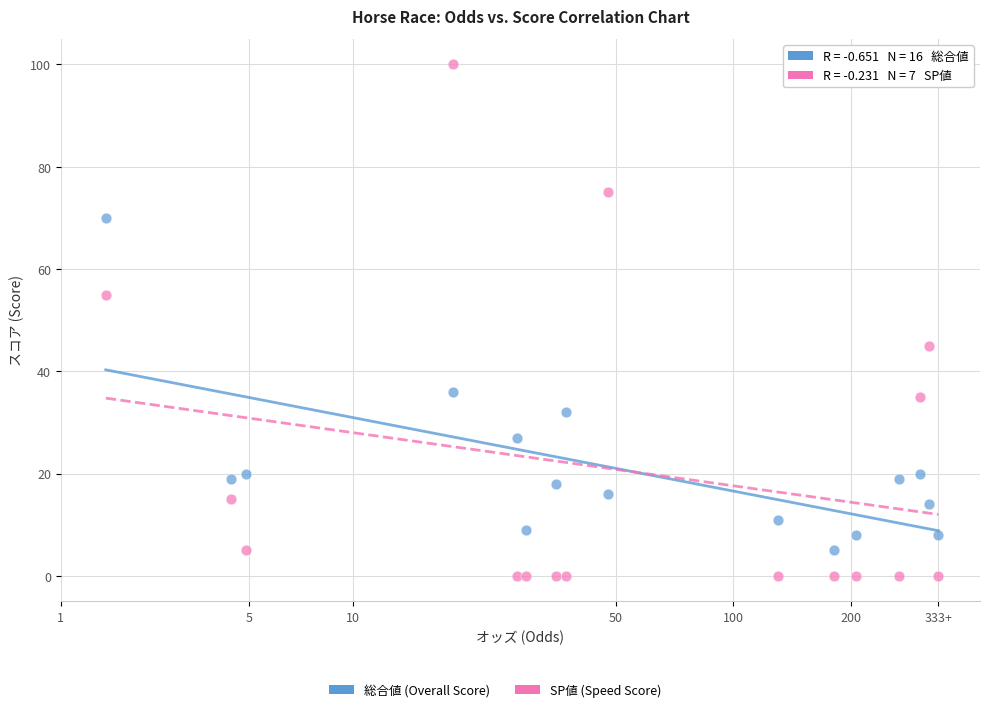

Which series reaches the maximum Y coordinate?

SP値 (Speed Score)